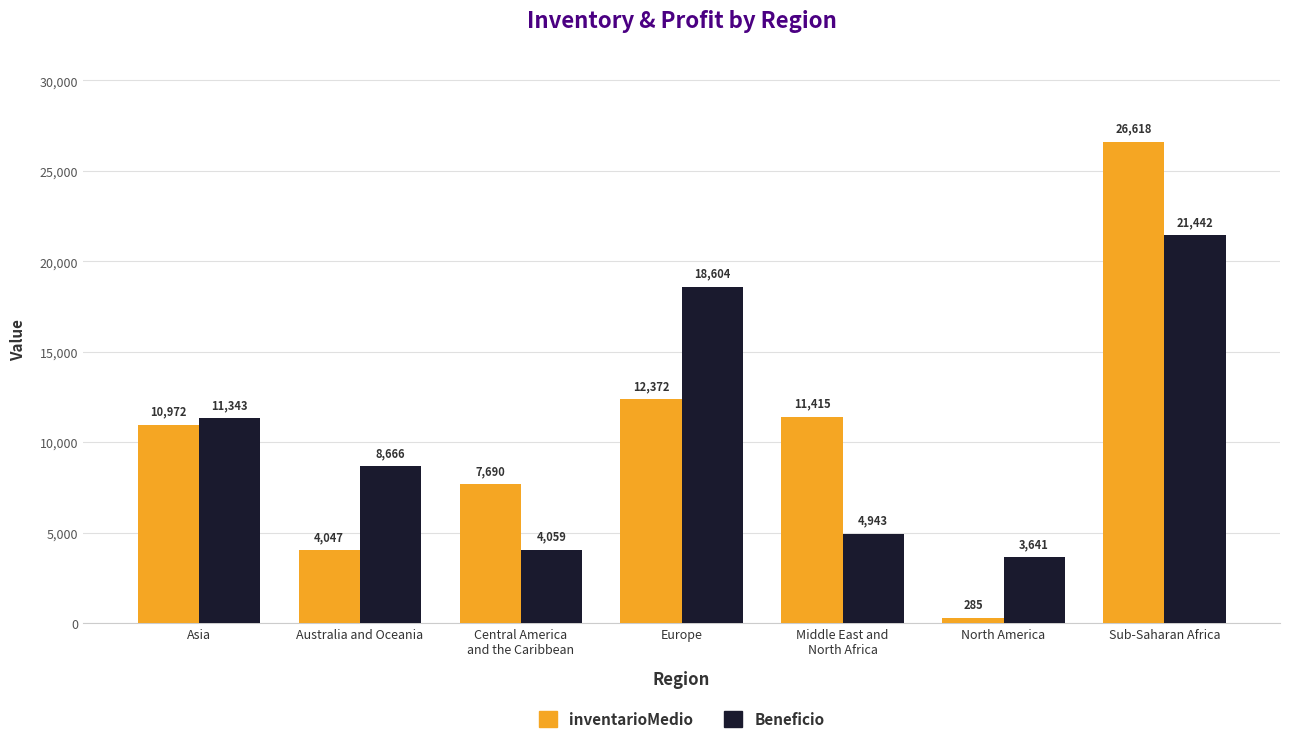

How many data points in Beneficio are above 8665?

4